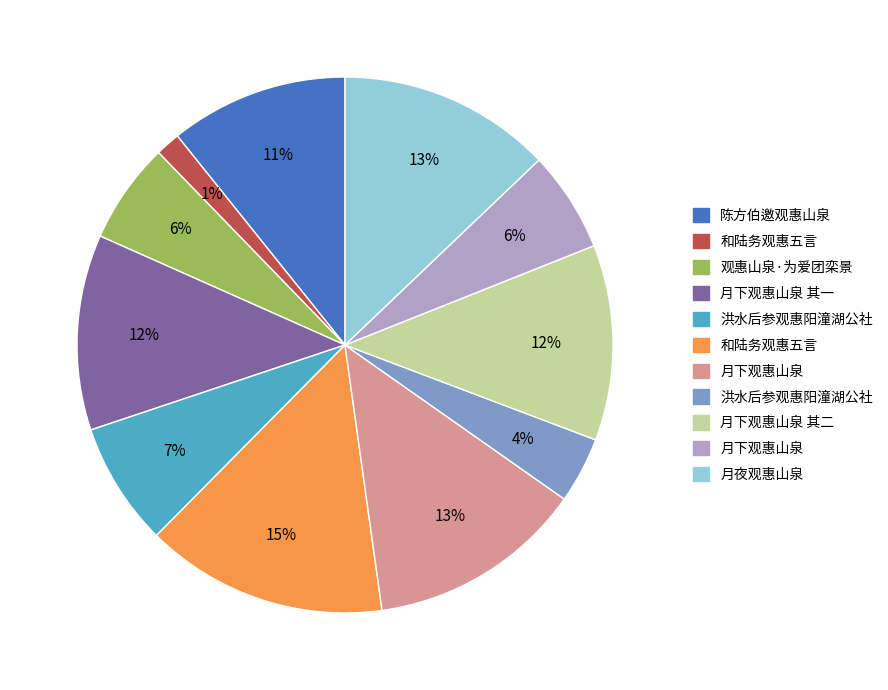

Does any single category account for the majority?

No